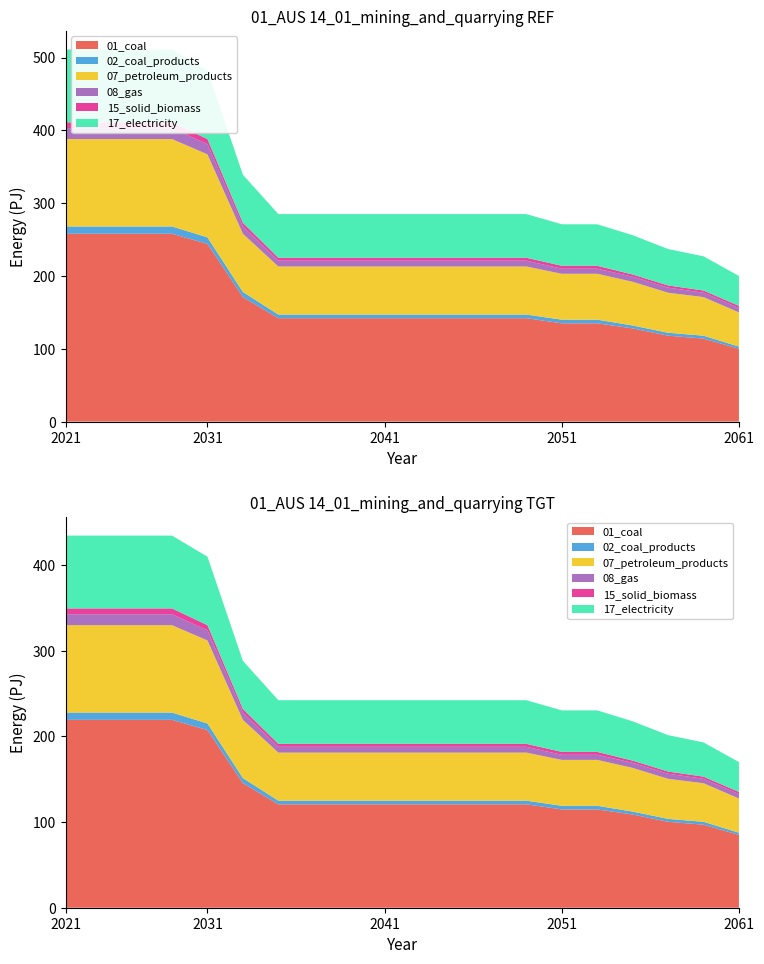

Reading left to right, what are all the values shown in this chart?

01_coal: 0=258	1=258	2=258	3=258	4=244	5=171	6=142	7=142	8=142	9=142	10=142	11=142	12=142	13=142	14=135	15=135	16=128	17=118	18=114	19=100
02_coal_products: 0=10	1=10	2=10	3=10	4=9	5=7	6=5	7=5	8=5	9=5	10=5	11=5	12=5	13=5	14=5	15=5	16=4	17=4	18=4	19=3
07_petroleum_products: 0=120	1=120	2=120	3=120	4=114	5=80	6=66	7=66	8=66	9=66	10=66	11=66	12=66	13=66	14=63	15=63	16=60	17=55	18=53	19=47
08_gas: 0=15	1=15	2=15	3=15	4=14	5=10	6=8	7=8	8=8	9=8	10=8	11=8	12=8	13=8	14=7	15=7	16=7	17=7	18=6	19=6
15_solid_biomass: 0=8	1=8	2=8	3=8	4=7	5=5	6=4	7=4	8=4	9=4	10=4	11=4	12=4	13=4	14=4	15=4	16=3	17=3	18=3	19=3
17_electricity: 0=100	1=100	2=100	3=100	4=94	5=66	6=60	7=60	8=60	9=60	10=60	11=60	12=60	13=60	14=57	15=57	16=54	17=50	18=47	19=41